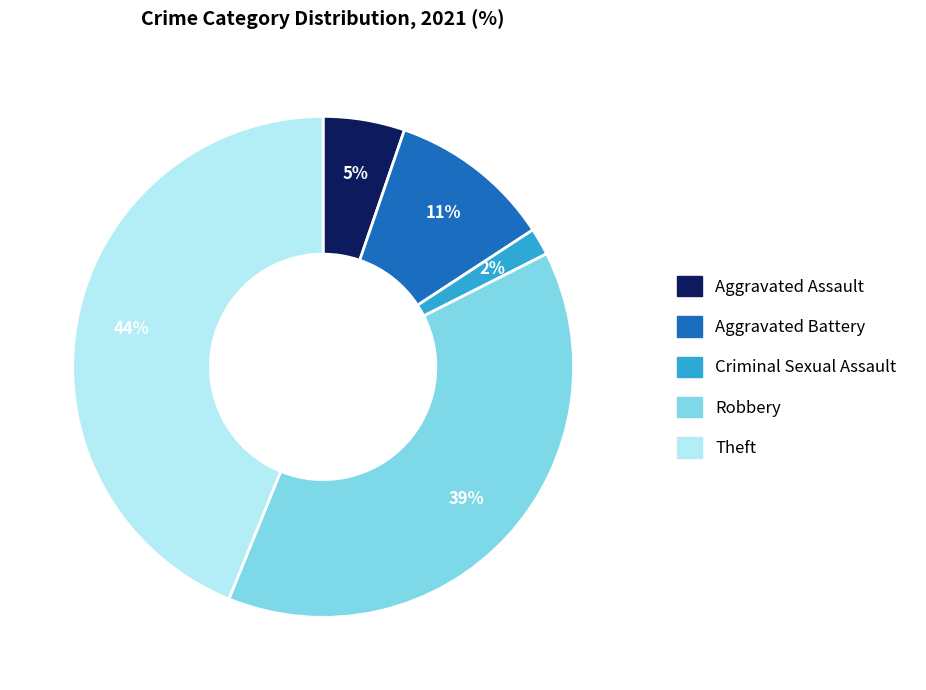

To the nearest percent, what is the average slice percentage?

20%